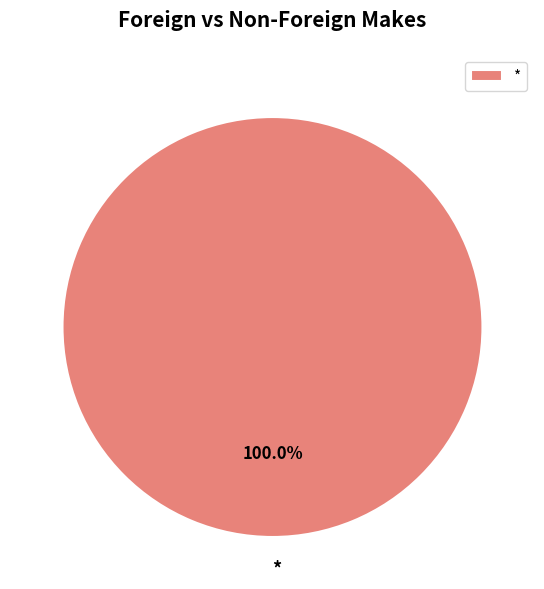

Which category accounts for the majority?

*